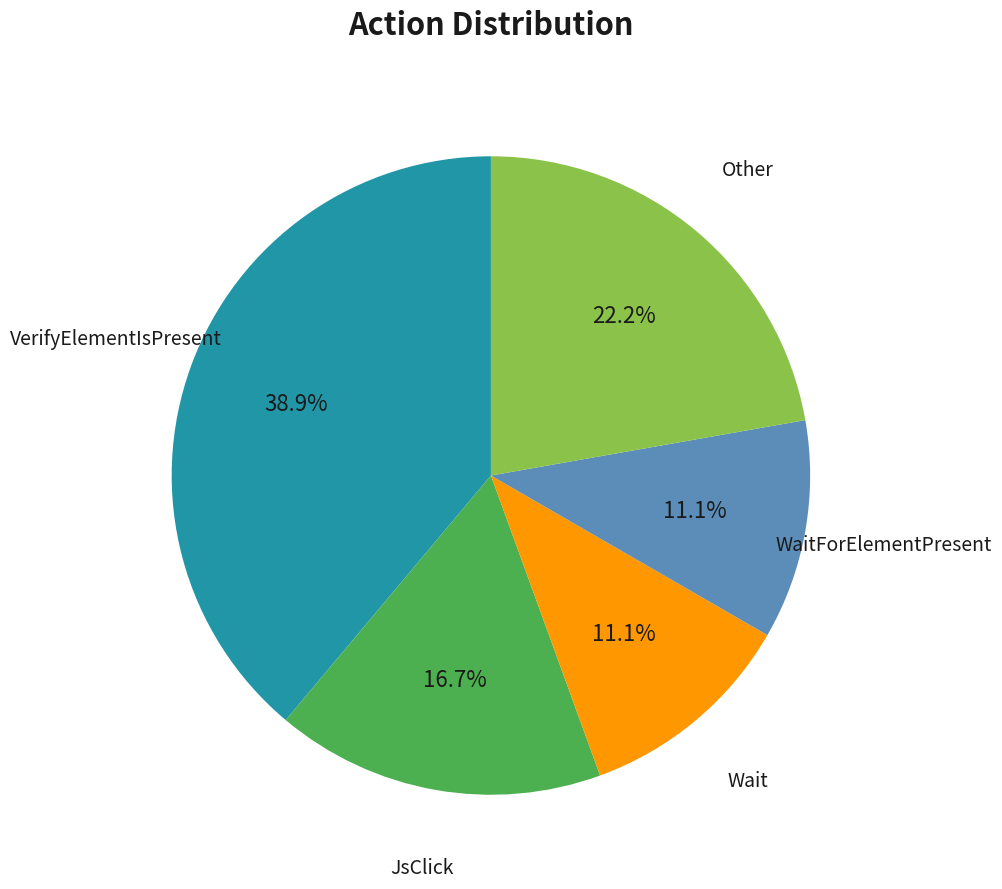

Is it true that Wait is 11% of the pie?

True